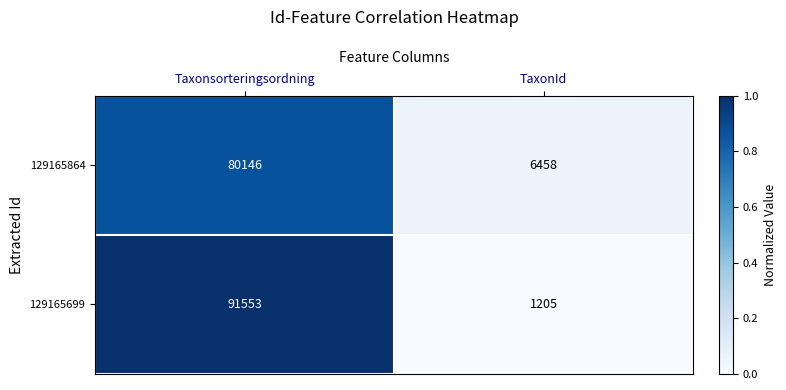

Is it true that 129165699 equals 35816 at Taxonsorteringsordning?

False